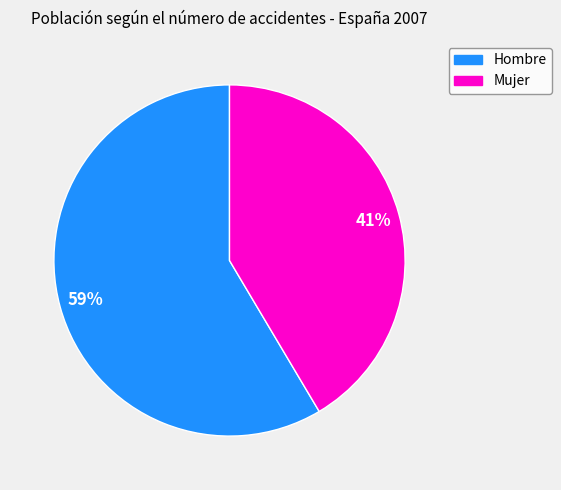

How many segments does this pie chart have?

2